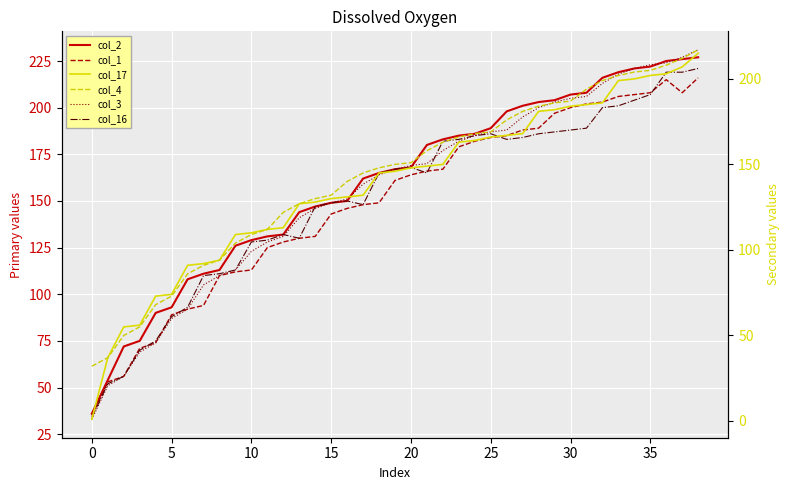

What is the average value of the col_2 series?

160